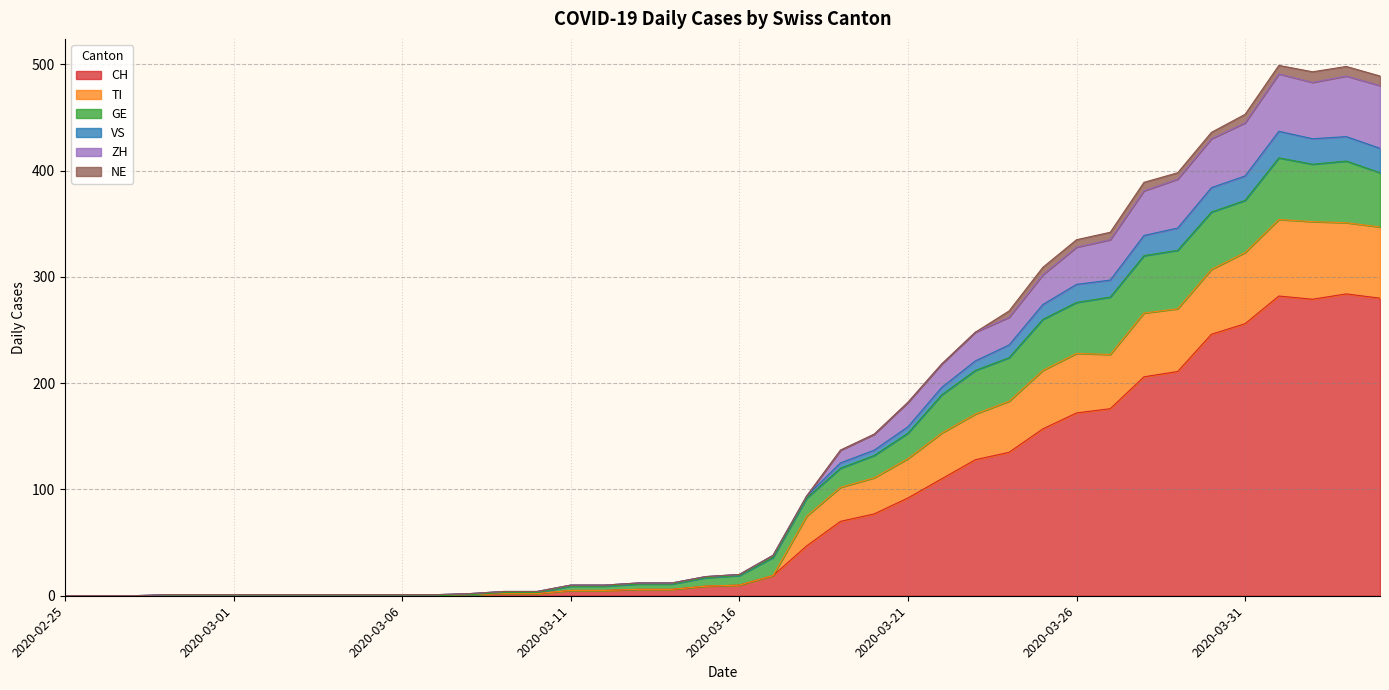

True or false: CH and VS cross at least once.

False